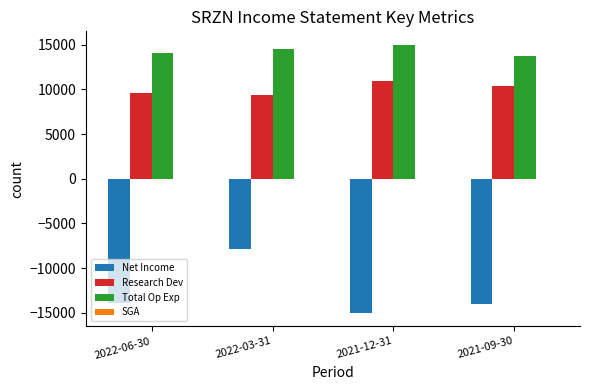

At which category is the sum across all series the highest?

2022-03-31